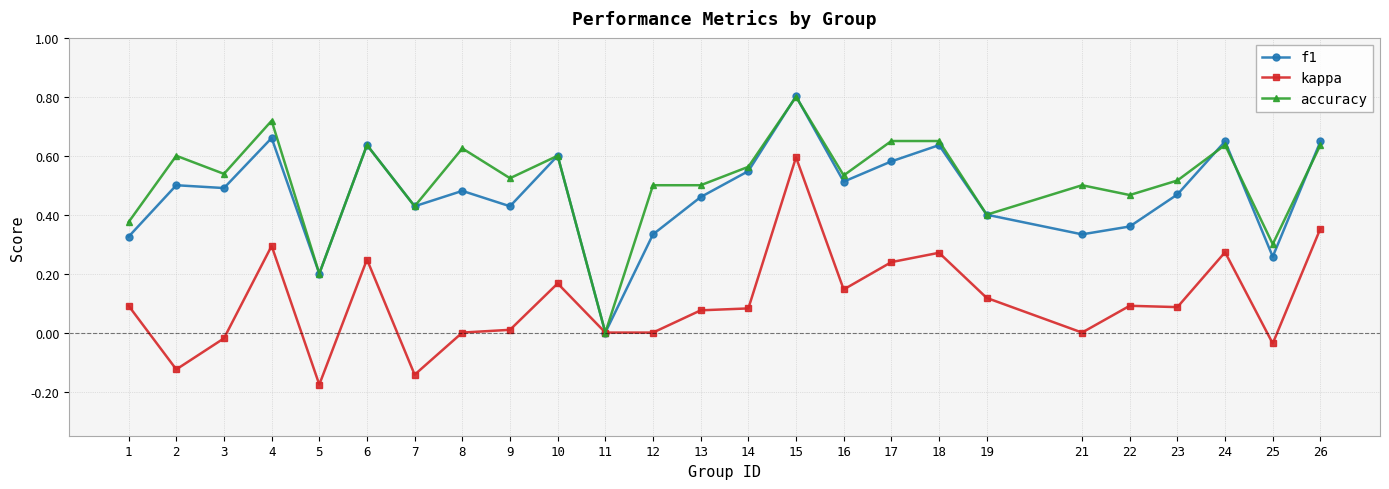

True or false: accuracy and f1 intersect in this chart.

True